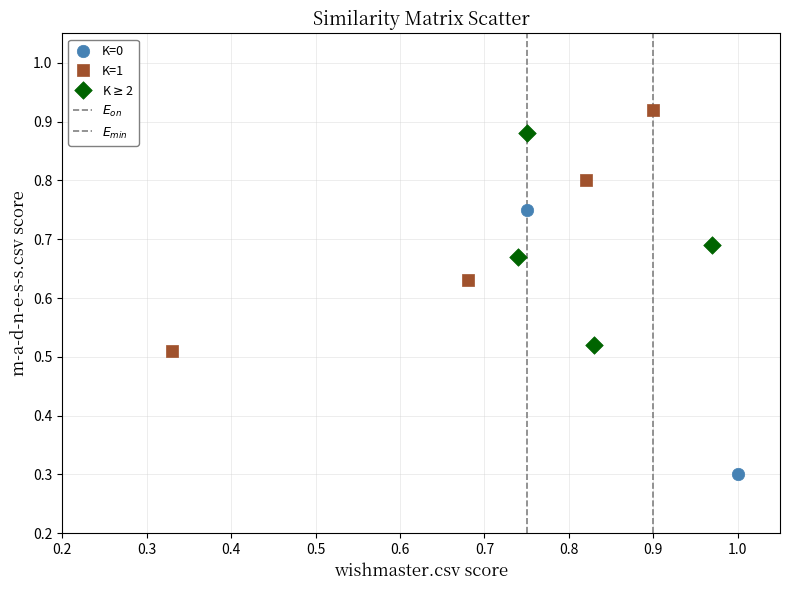

Which series contains the lowest Y value?

K=0